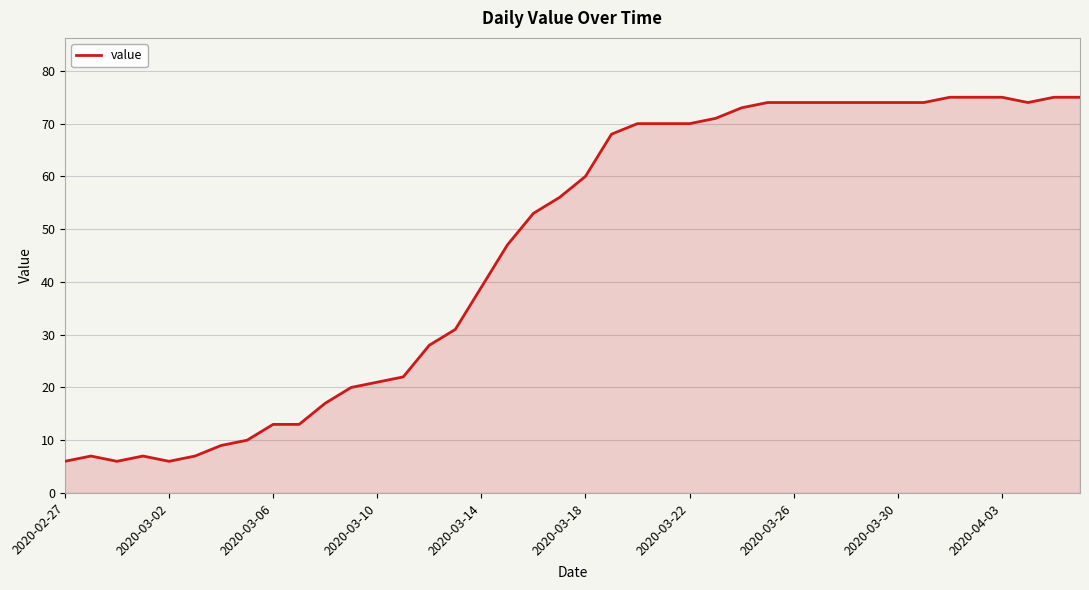

What is the difference between the maximum and minimum values?

69